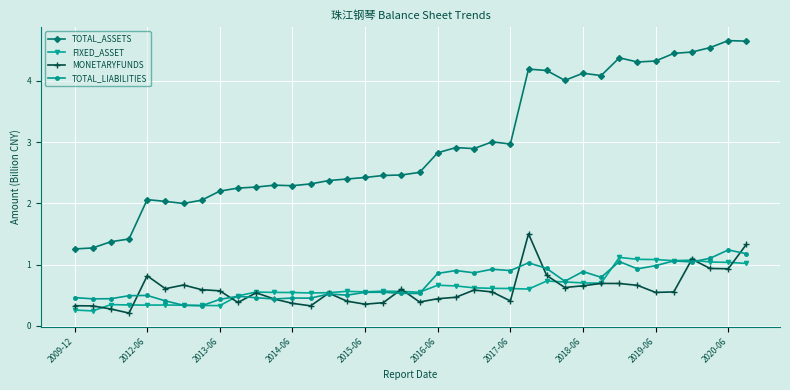

True or false: TOTAL_ASSETS has more than 2 points higher than both neighbors.

True